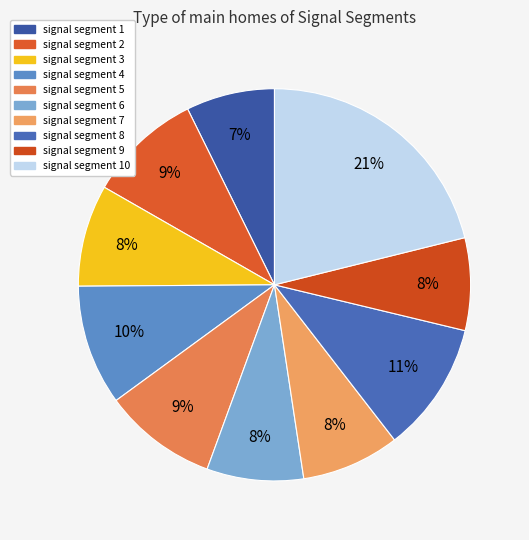

Count the number of slices in the pie.

10